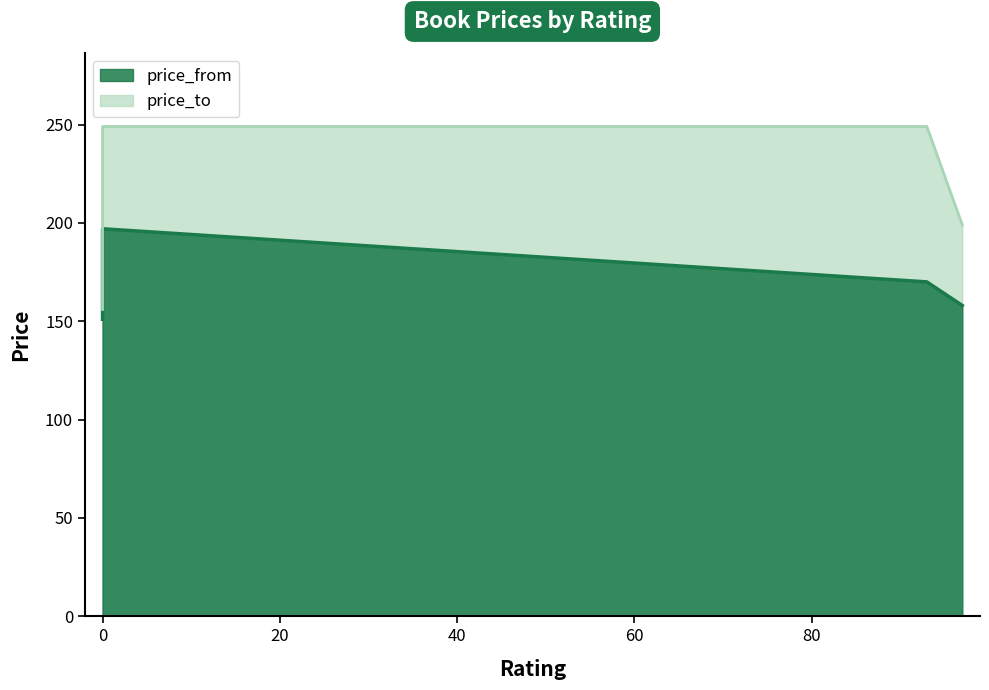

List the series in order of their peak value, highest first.

price_to, price_from